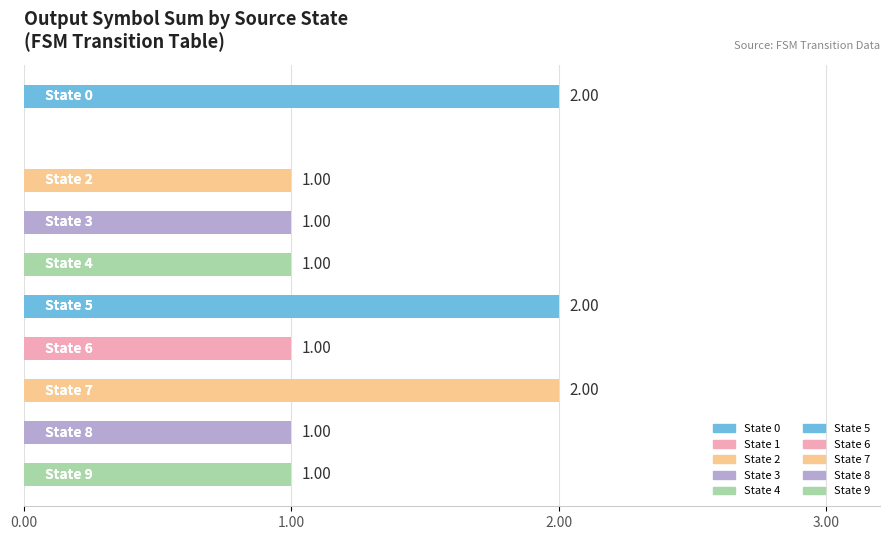

What is the sum of all values?

12